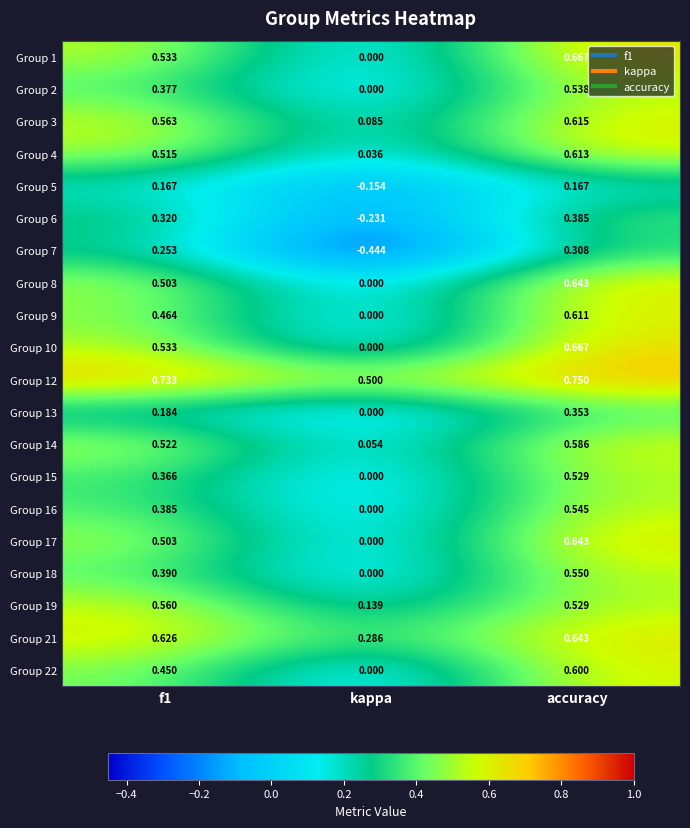

At which category is the sum across all series the highest?

accuracy